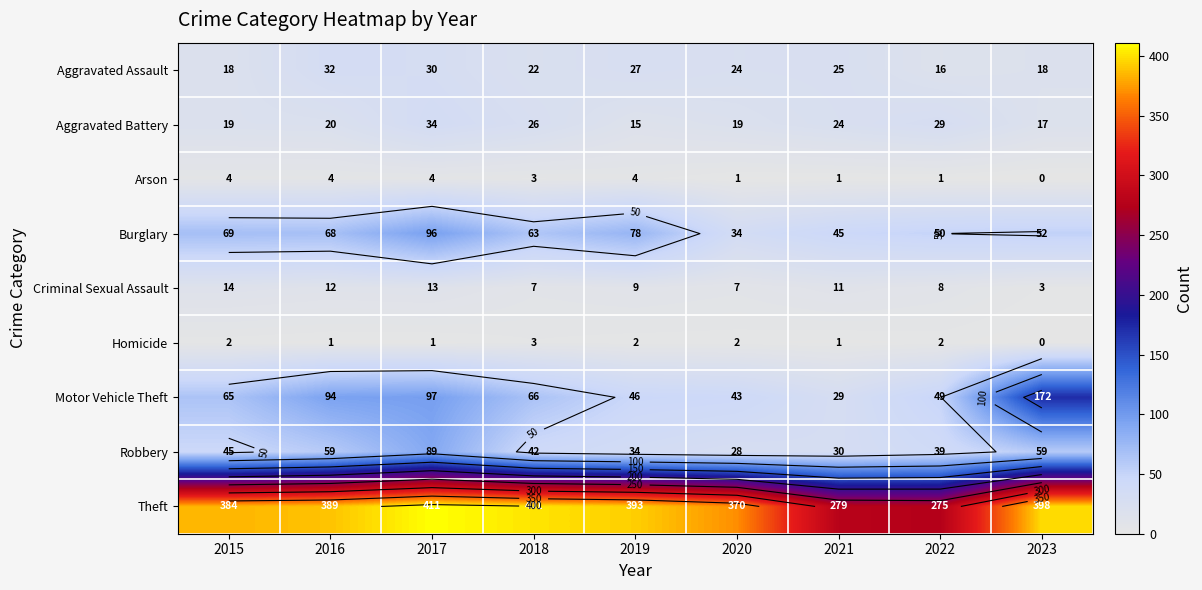

What is the difference between the second highest and minimum values in the Motor Vehicle Theft series?

68